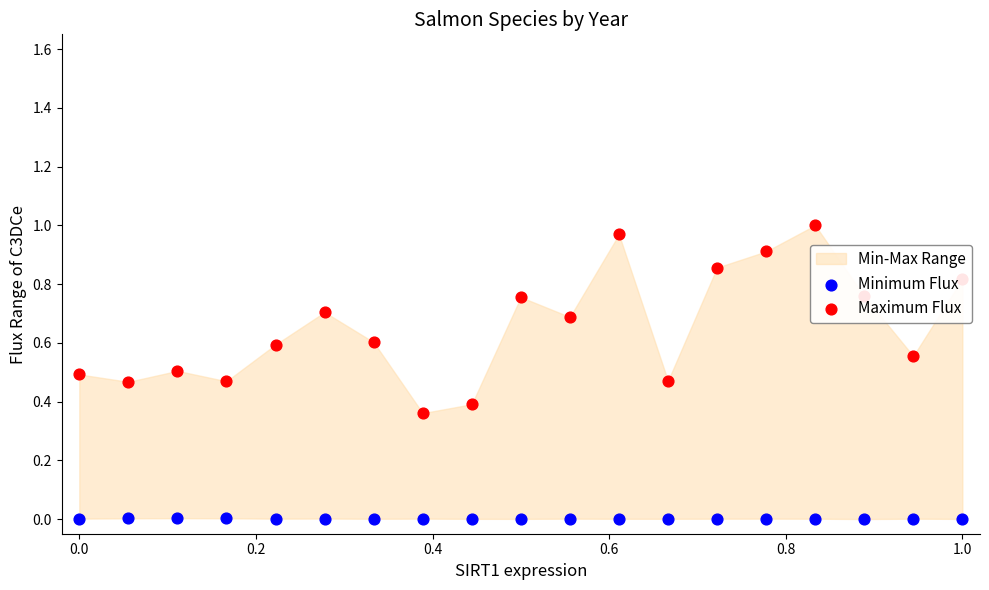

What is the total value across all series at 0.0?

0.5